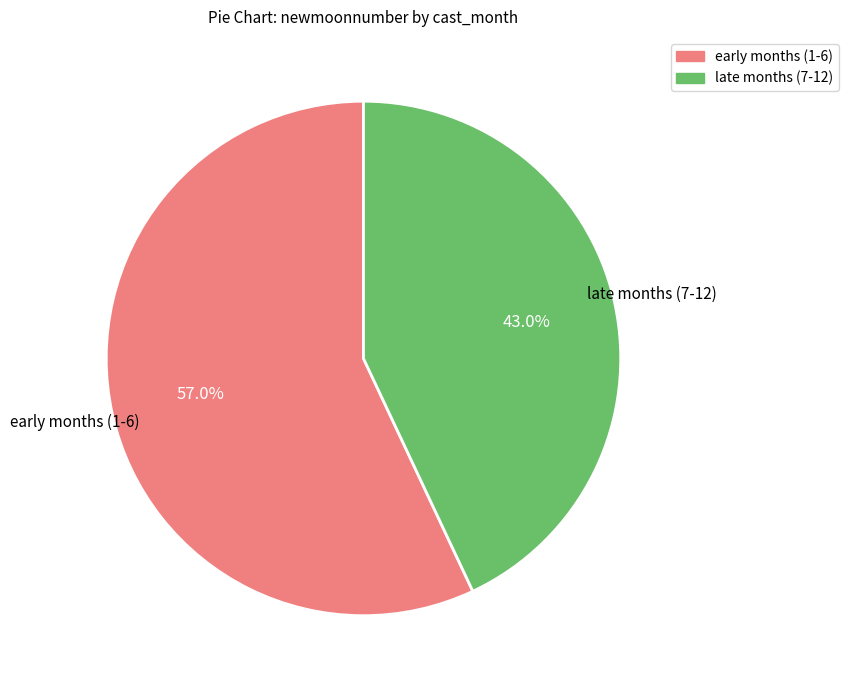

Which has a higher value, early months (1-6) or late months (7-12)?

early months (1-6)